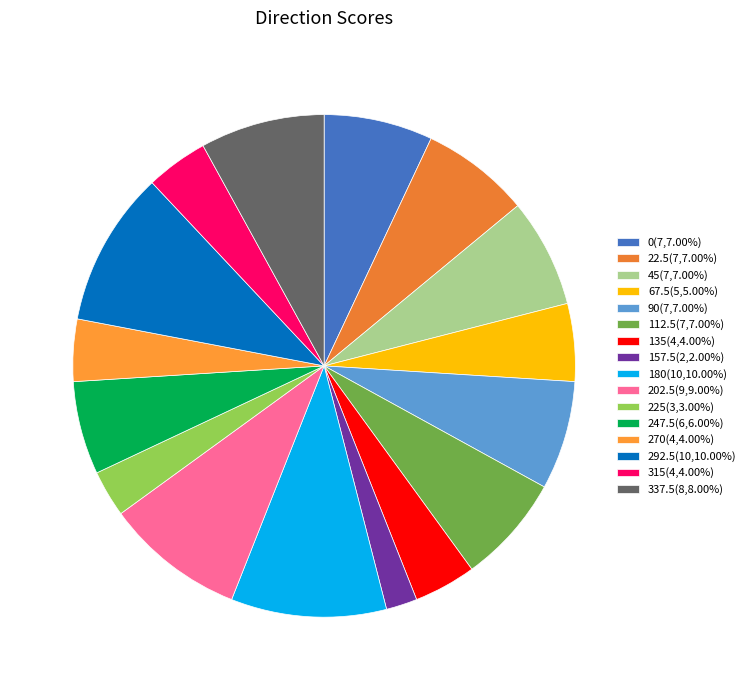

To the nearest percent, what percentage of the pie is 45?

7%